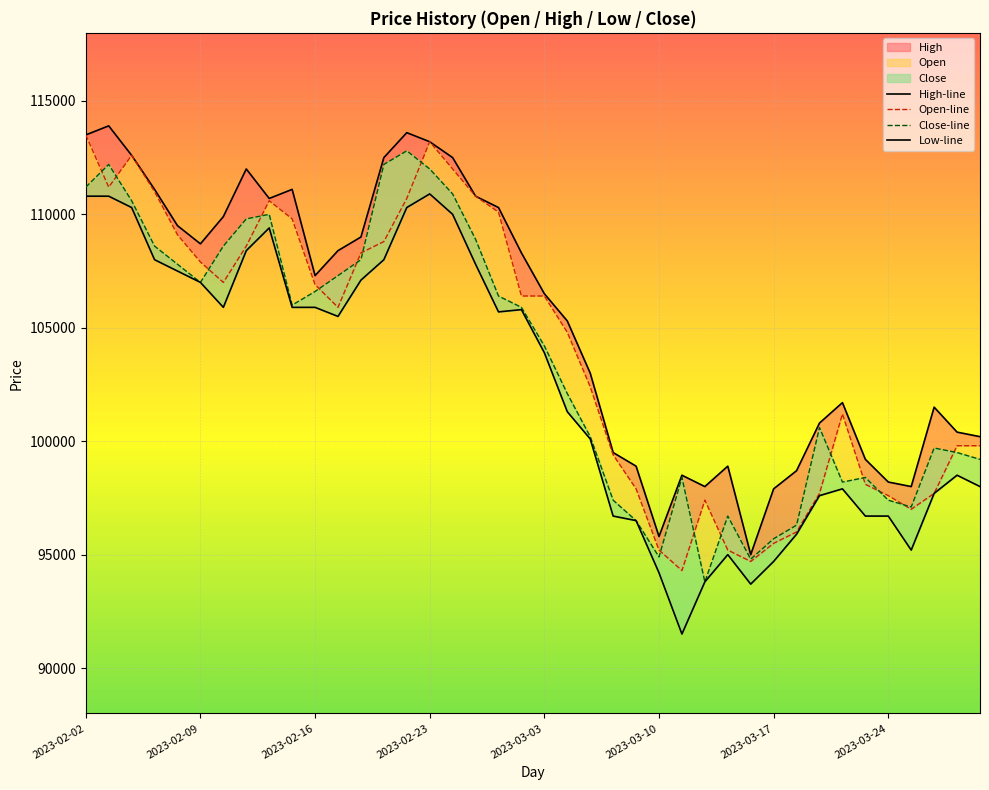

The value of Low-line at 2023-03-03 is 49927. True or false?

False